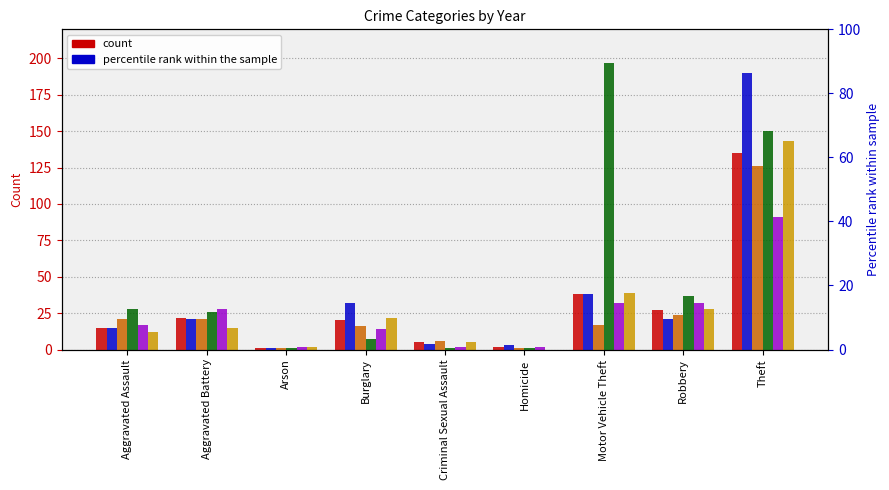

Which category has the lowest value across all series?

Homicide